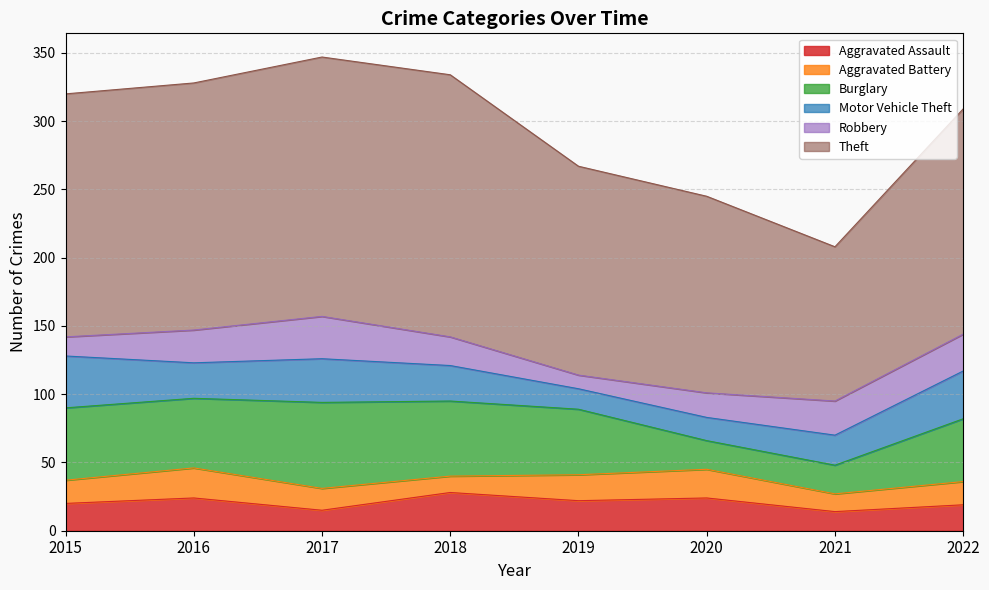

What is the difference between the Aggravated Battery values at 2021 and 2018?

1